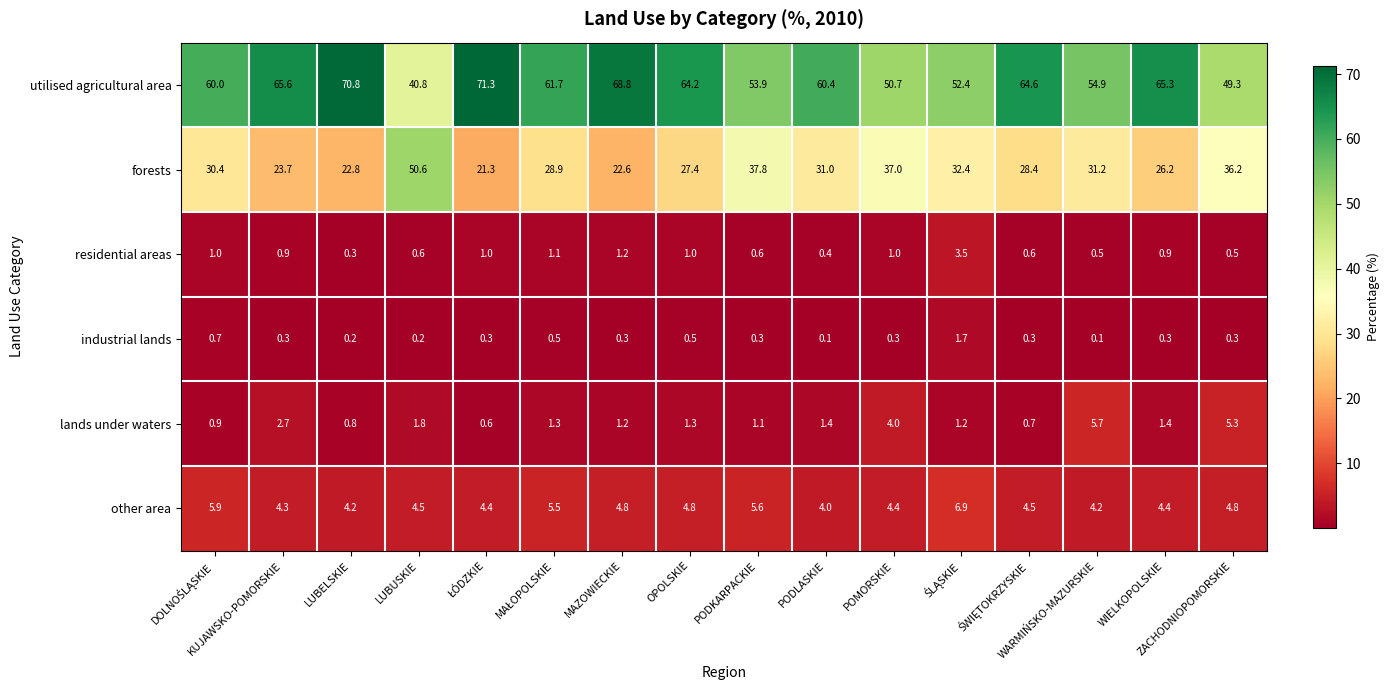

What is the lowest value of the other area series?

4.0